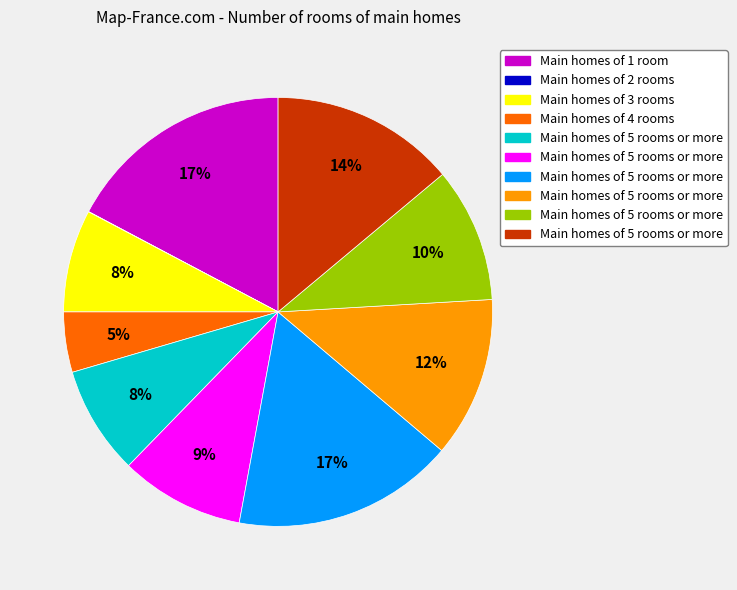

To the nearest percent, what is the difference between the largest and smallest slice percentages?

17%